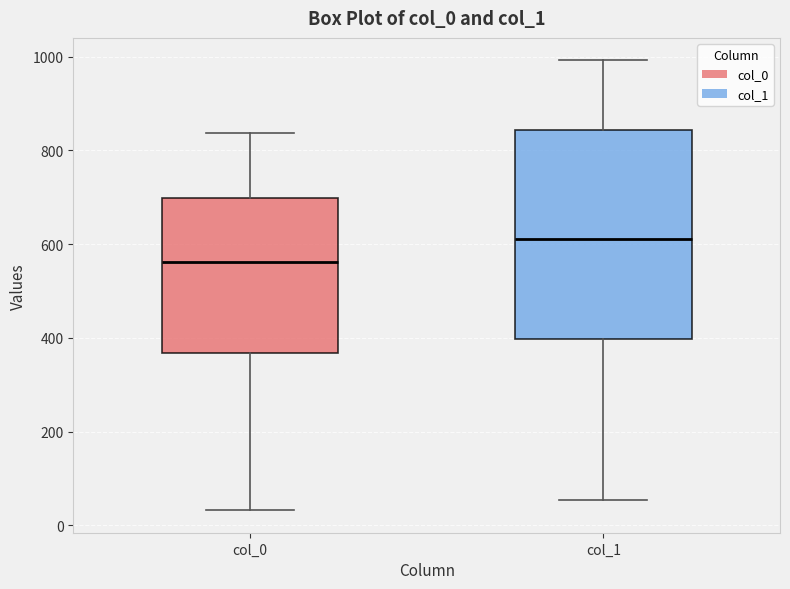

Reading left to right, read every box against the y-axis: the position of its median line, the range the box covers, and the ends of its whiskers. The values are not printed on the chart, so give them approximately, as read against the axis.

col_0: median 560, box 360 to 700, whiskers 40 to 840
col_1: median 620, box 400 to 840, whiskers 60 to 1000